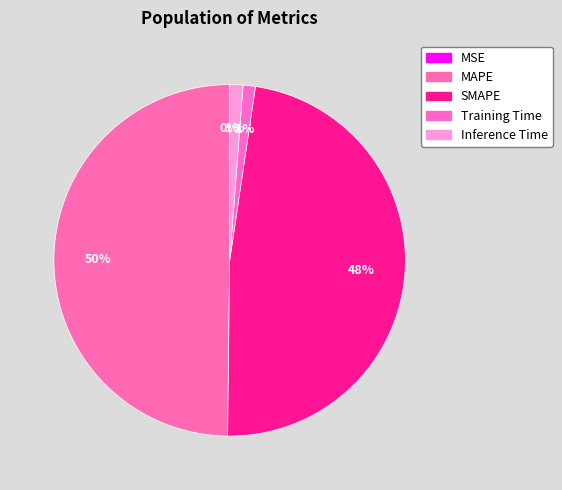

How much of the chart is everything except Training Time?

98.9%